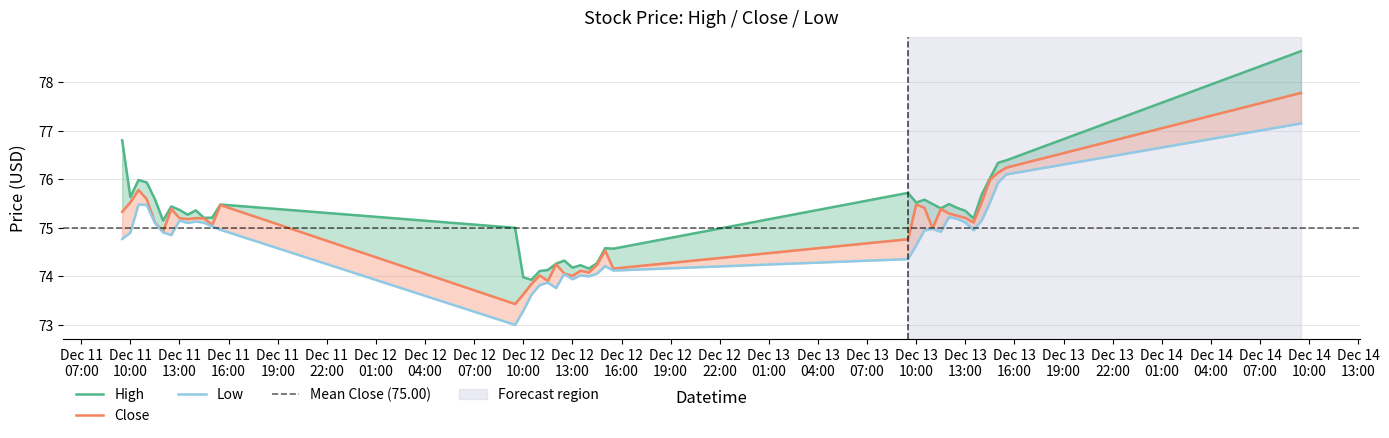

Between 2023-12-11 10:30 and 2023-12-14 09:30, which series saw the biggest shift?

High